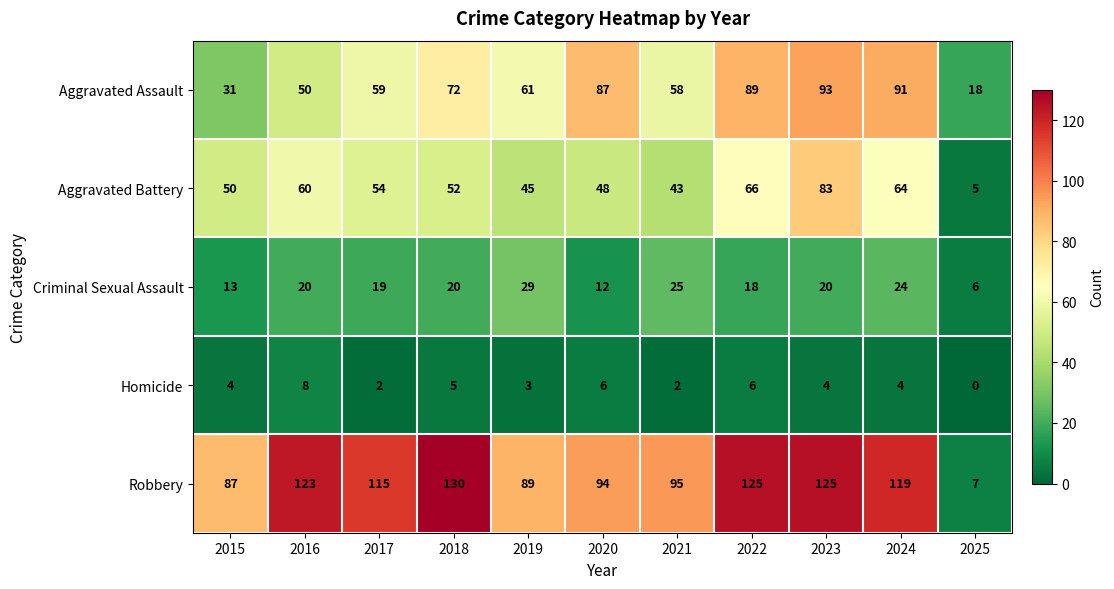

True or false: Robbery has a value of 163 at 2022.

False